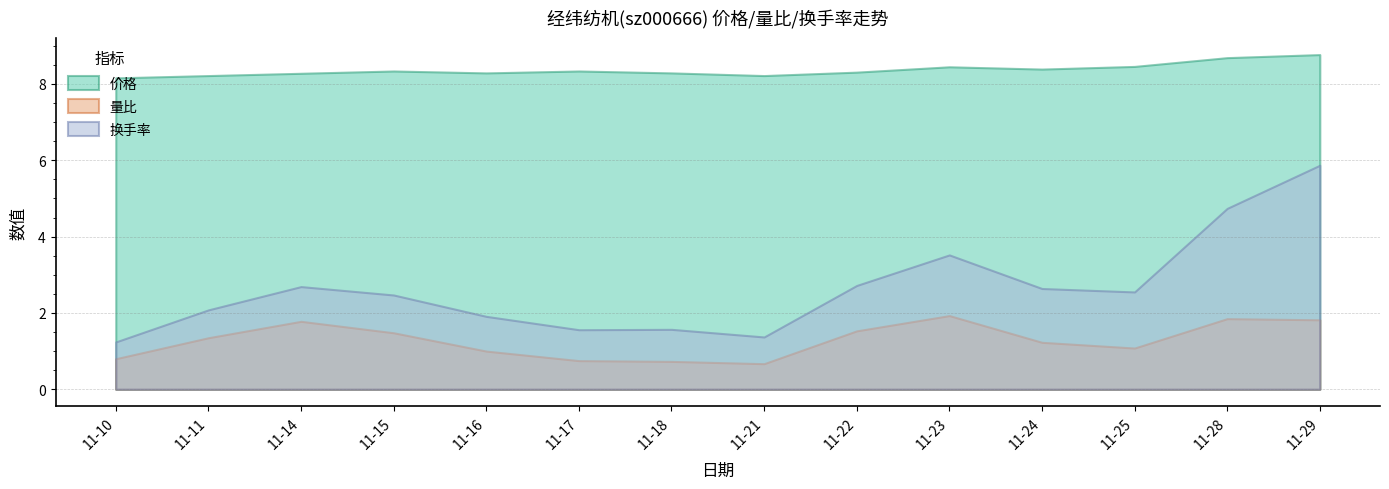

Count the number of data series in this chart.

3